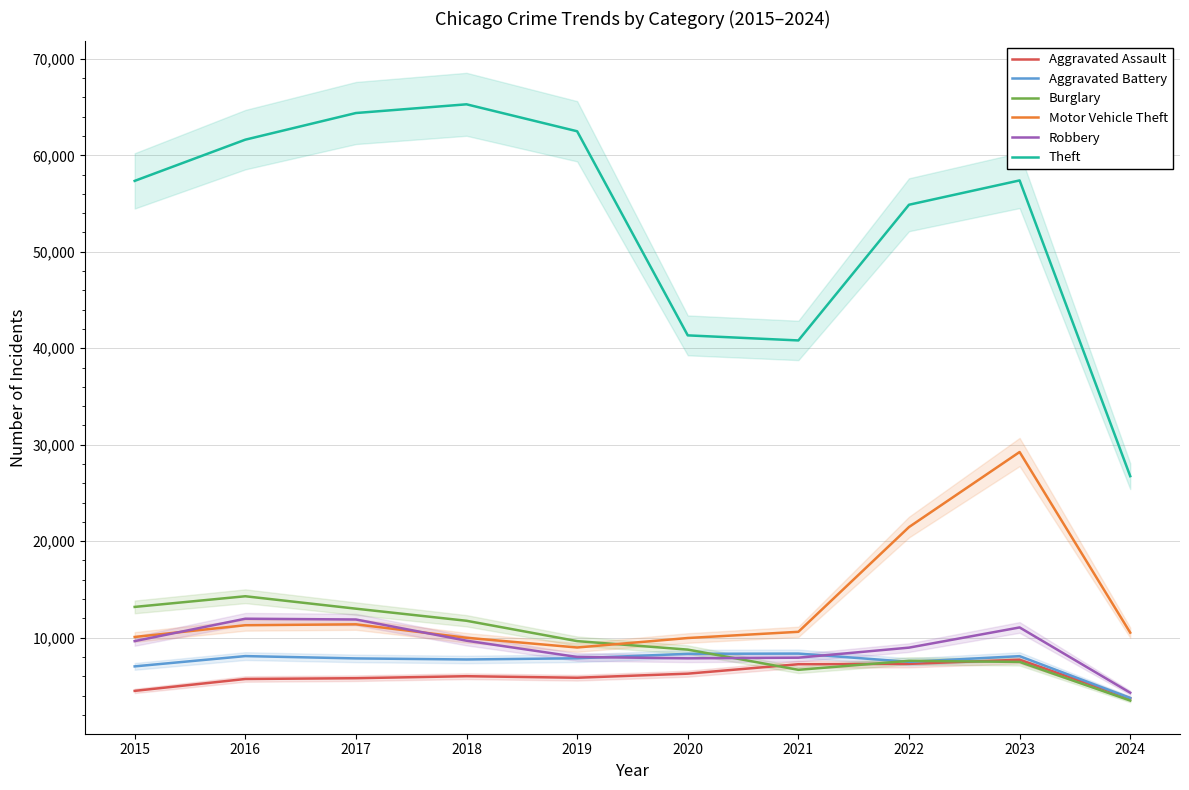

Rank the series by their maximum value, from lowest to highest.

Aggravated Assault, Aggravated Battery, Robbery, Burglary, Motor Vehicle Theft, Theft